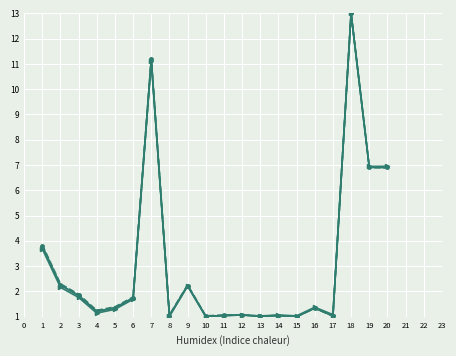

What is the greatest value displayed?

13.0